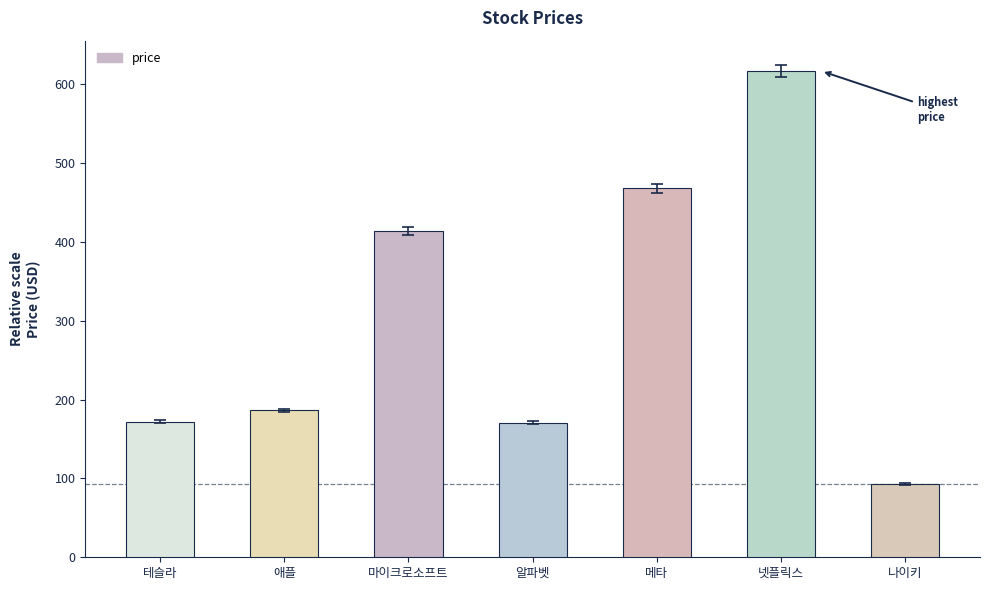

What value does the data have at 마이크로소프트?

413.7